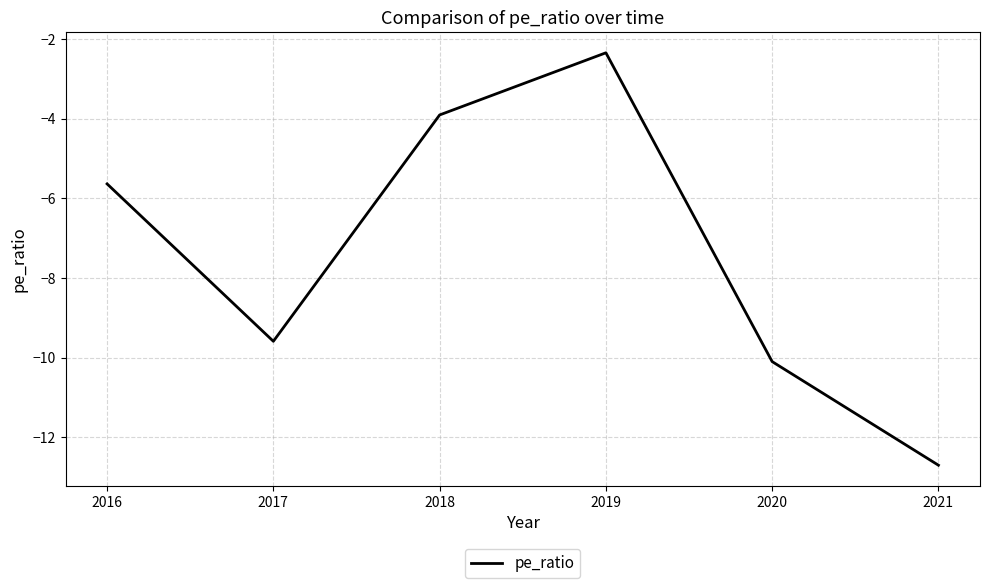

What is the smallest value displayed?

-12.7